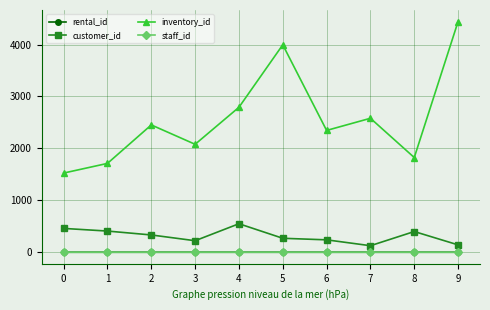

Does the chart have visible grid lines?

Yes